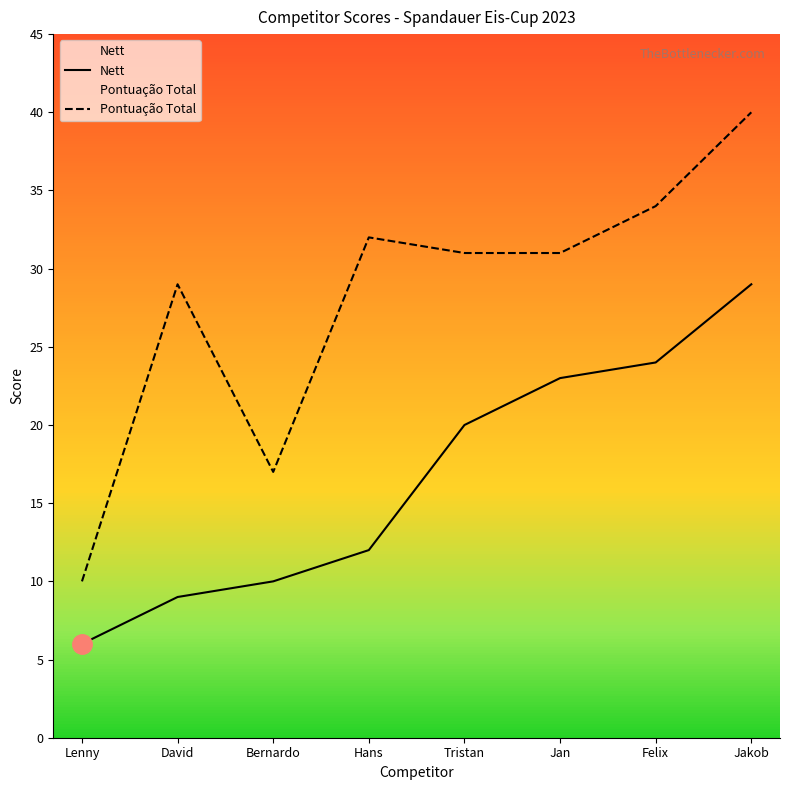

What position from the left is Hans?

4